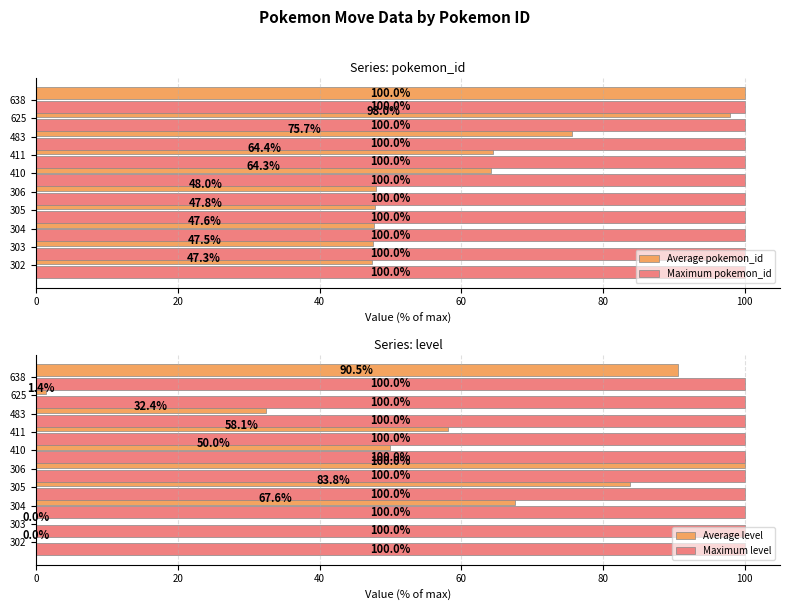

What position from the right is 40?

8